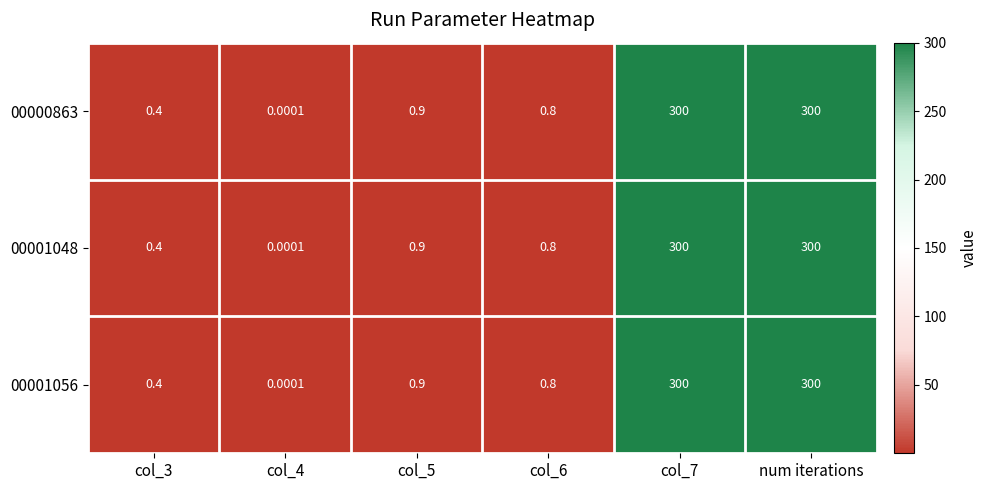

Is the value of 00001056 at num iterations greater than the value of 00000863 at col_4?

Yes